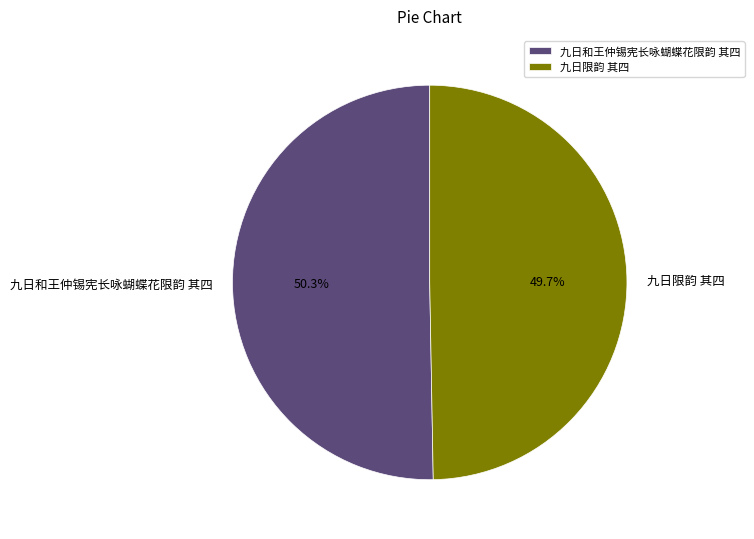

Rank the categories by value from lowest to highest.

九日限韵 其四, 九日和王仲锡宪长咏蝴蝶花限韵 其四